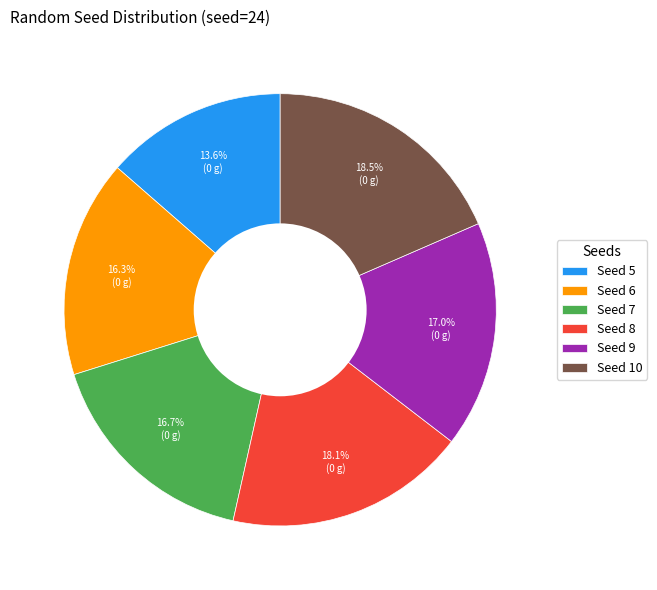

What is the smallest slice in the pie chart?

Seed 5